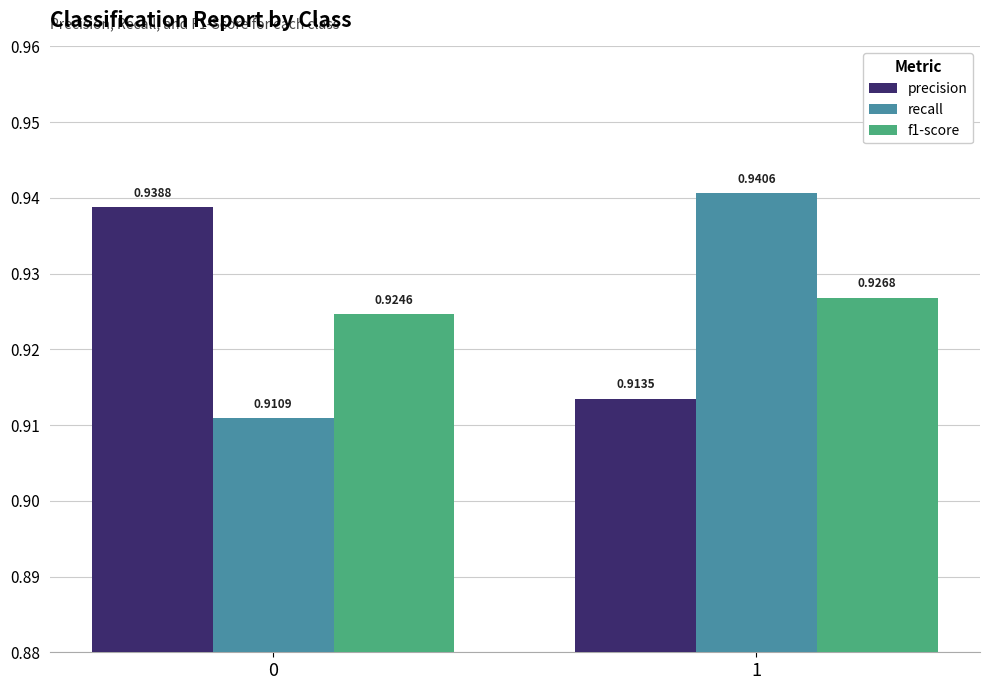

The f1-score series shows 0.5 at 0. True or false?

False